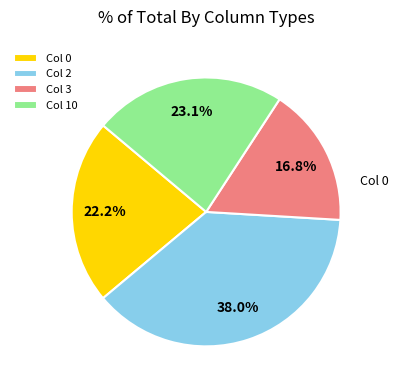

How many slices are in this pie chart?

4